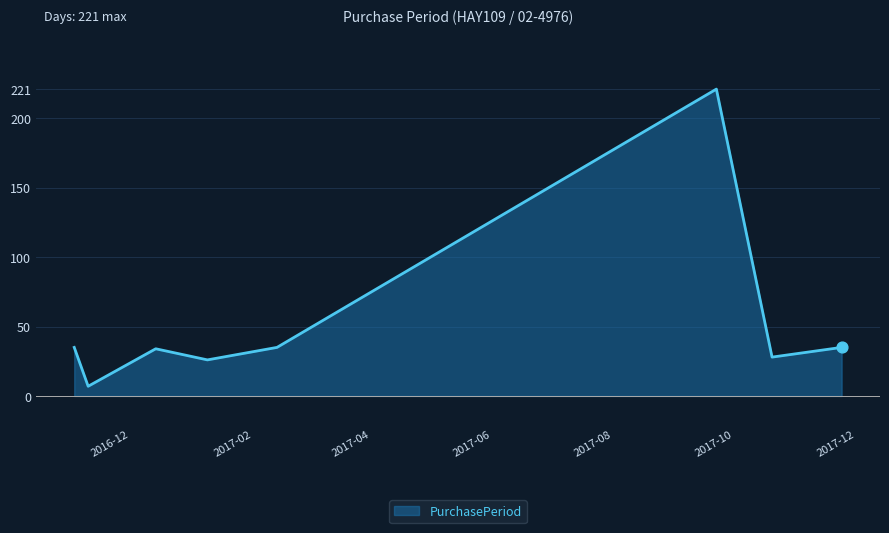

What is the smallest value displayed?

7